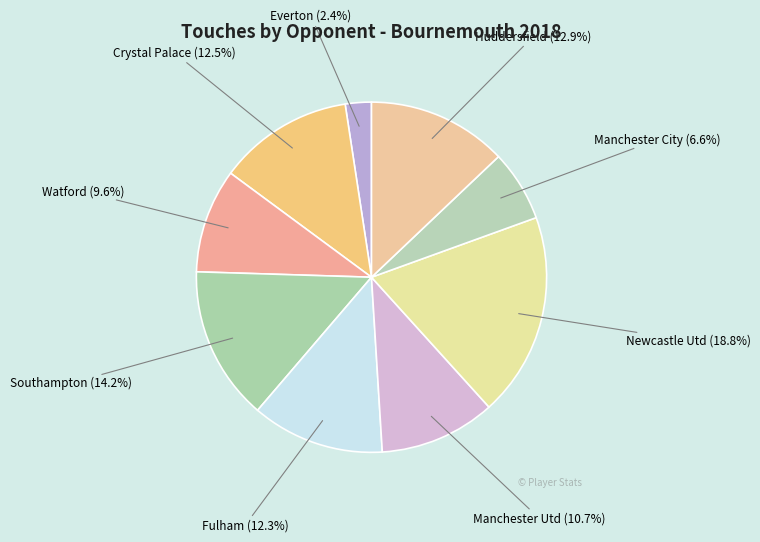

Which category has the biggest portion of the pie?

Newcastle Utd